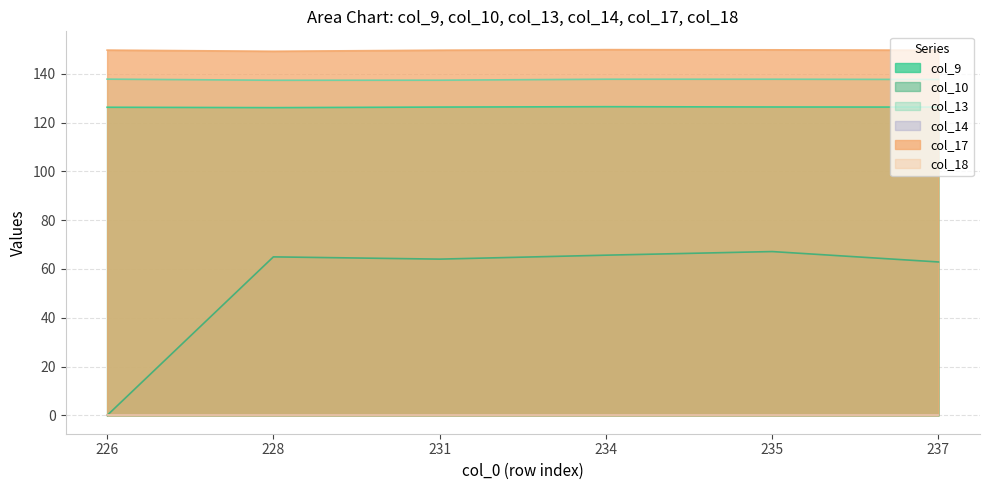

At how many categories does at least one series exceed 2?

6